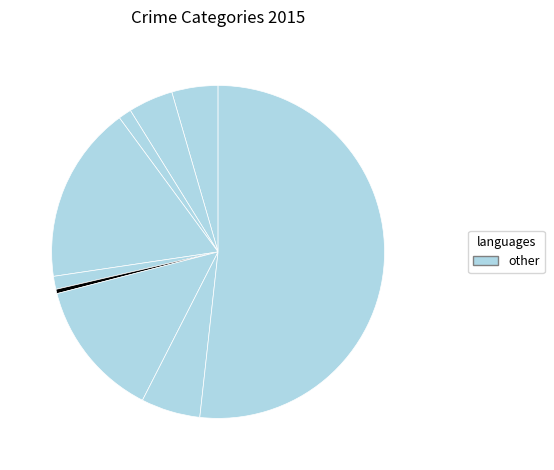

Which category has the smallest portion of the pie?

Homicide